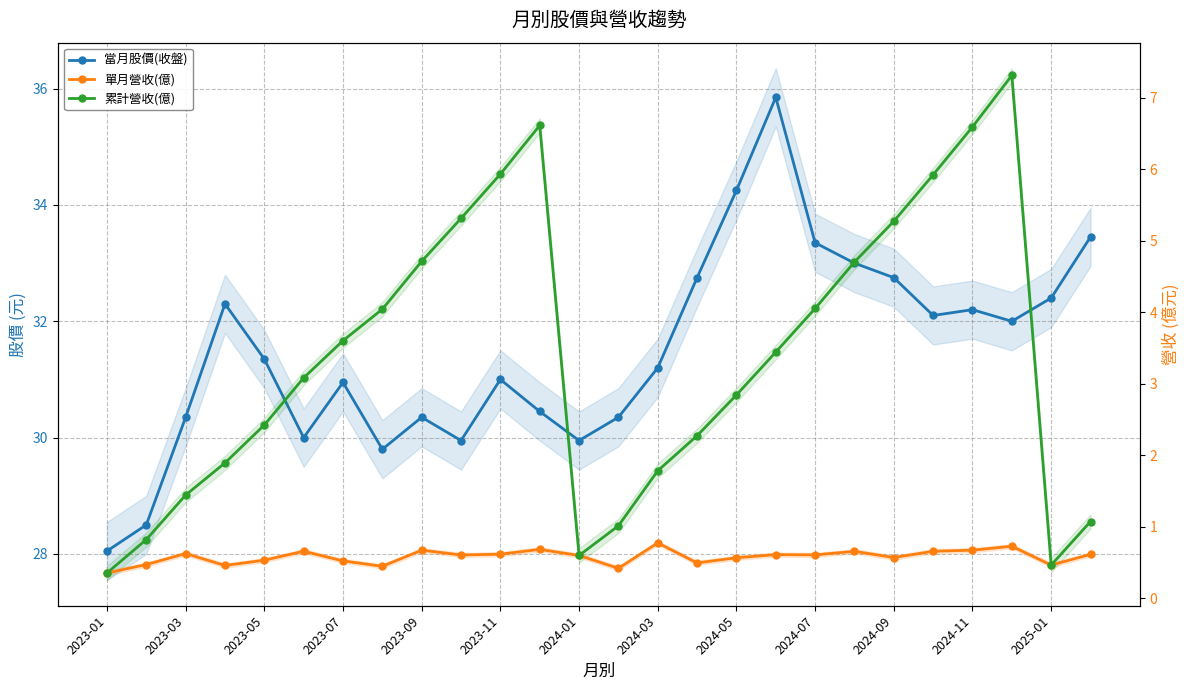

Reading left to right, transcribe all the data shown in this chart.

當月股價(收盤): 28.1	28.5	30.4	32.3	31.4	30.0	30.9	29.8	30.4	29.9	31.0	30.4	29.9	30.4	31.2	32.8	34.2	35.9	33.4	33.0	32.8	32.1	32.2	32.0	32.4	33.5
單月營收(億): 0.3	0.5	0.6	0.5	0.5	0.7	0.5	0.4	0.7	0.6	0.6	0.7	0.6	0.4	0.8	0.5	0.6	0.6	0.6	0.7	0.6	0.7	0.7	0.7	0.5	0.6
累計營收(億): 0.3	0.8	1.4	1.9	2.4	3.1	3.6	4.0	4.7	5.3	5.9	6.6	0.6	1.0	1.8	2.3	2.8	3.4	4.0	4.7	5.3	5.9	6.6	7.3	0.5	1.1